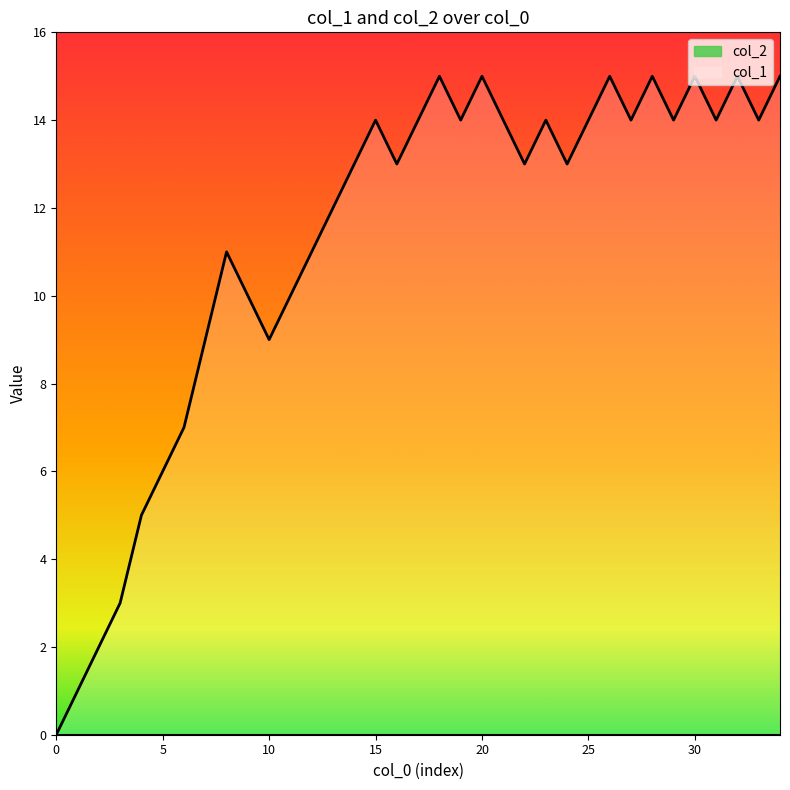

How many values are below 13?

14